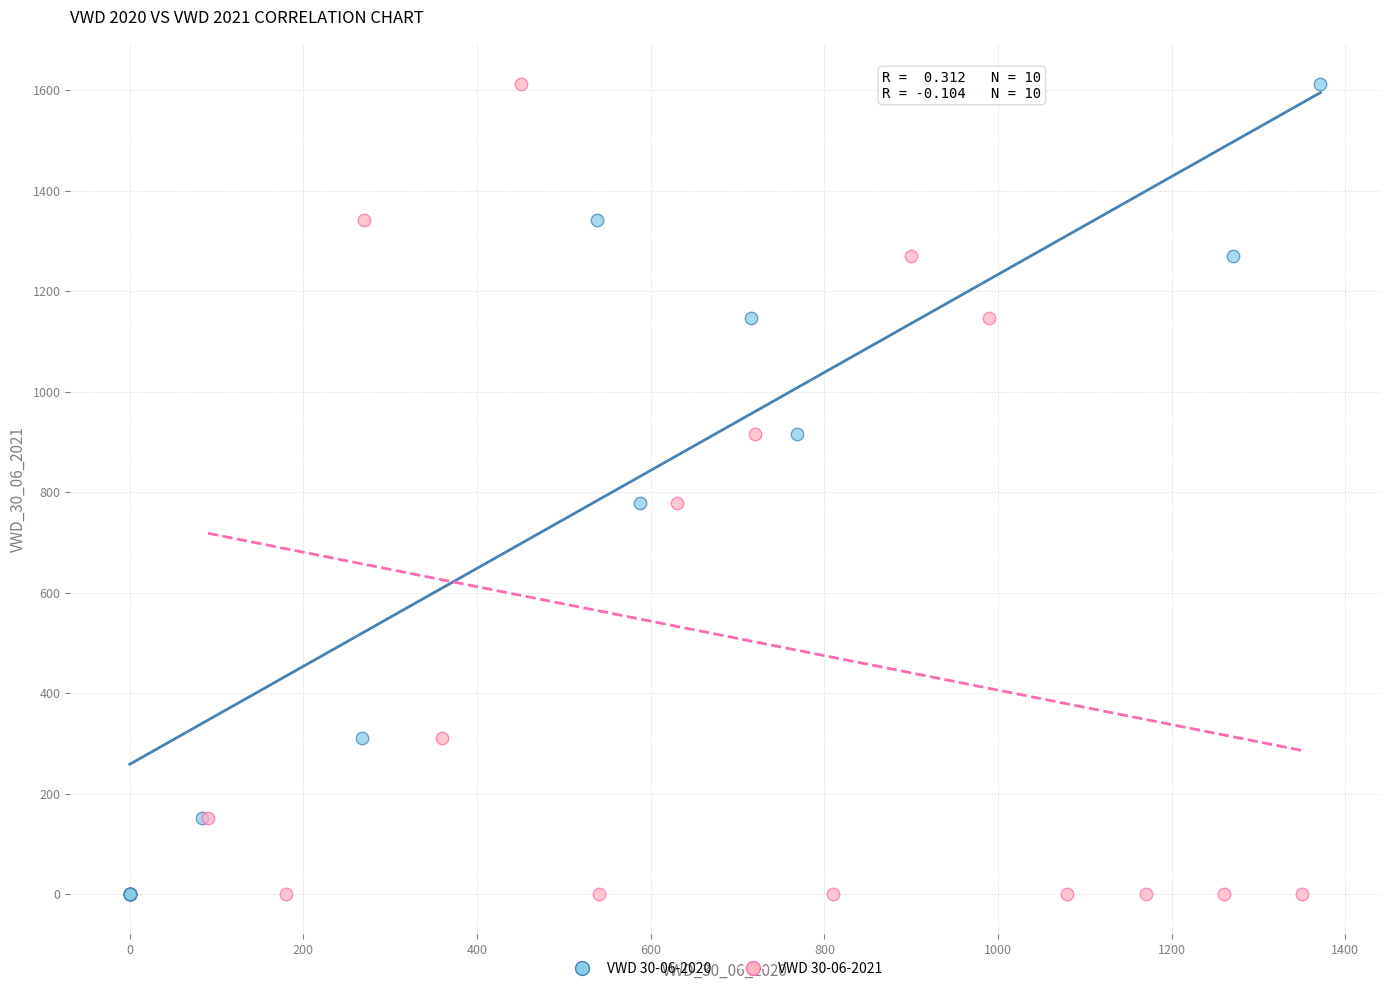

What are all the series names shown in the legend?

VWD 30-06-2020, VWD 30-06-2021